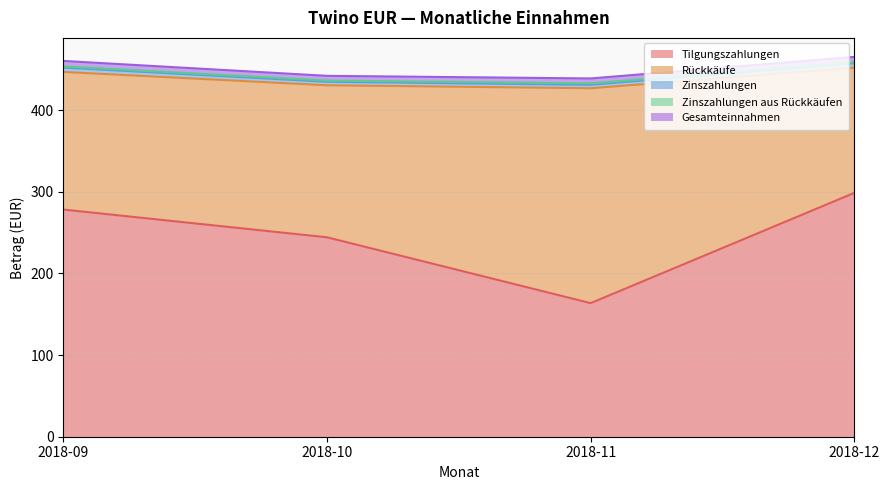

Reading left to right, list all the values displayed in this chart.

Tilgungszahlungen: 278.4	244.3	163.7	298.8
Rückkäufe: 168.6	186.3	263.3	153.4
Zinszahlungen: 5.3	4.3	4.2	5.6
Zinszahlungen aus Rückkäufen: 1.4	1.5	1.8	1.0
Gesamteinnahmen: 6.8	5.8	6.0	6.6